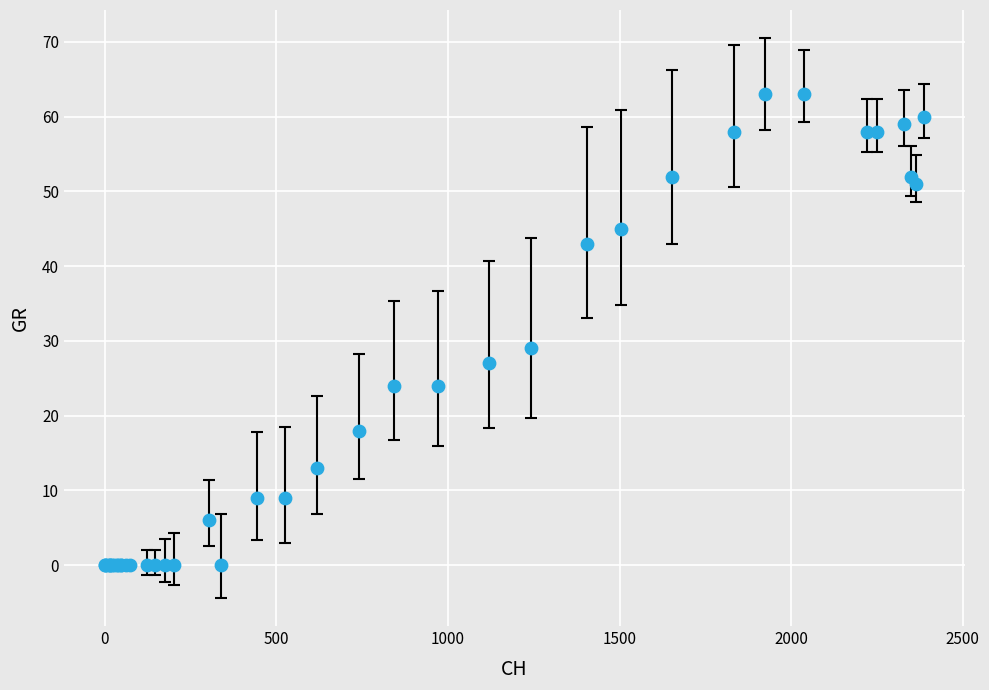

What Y value in the scatter plot is closest to 31?

29